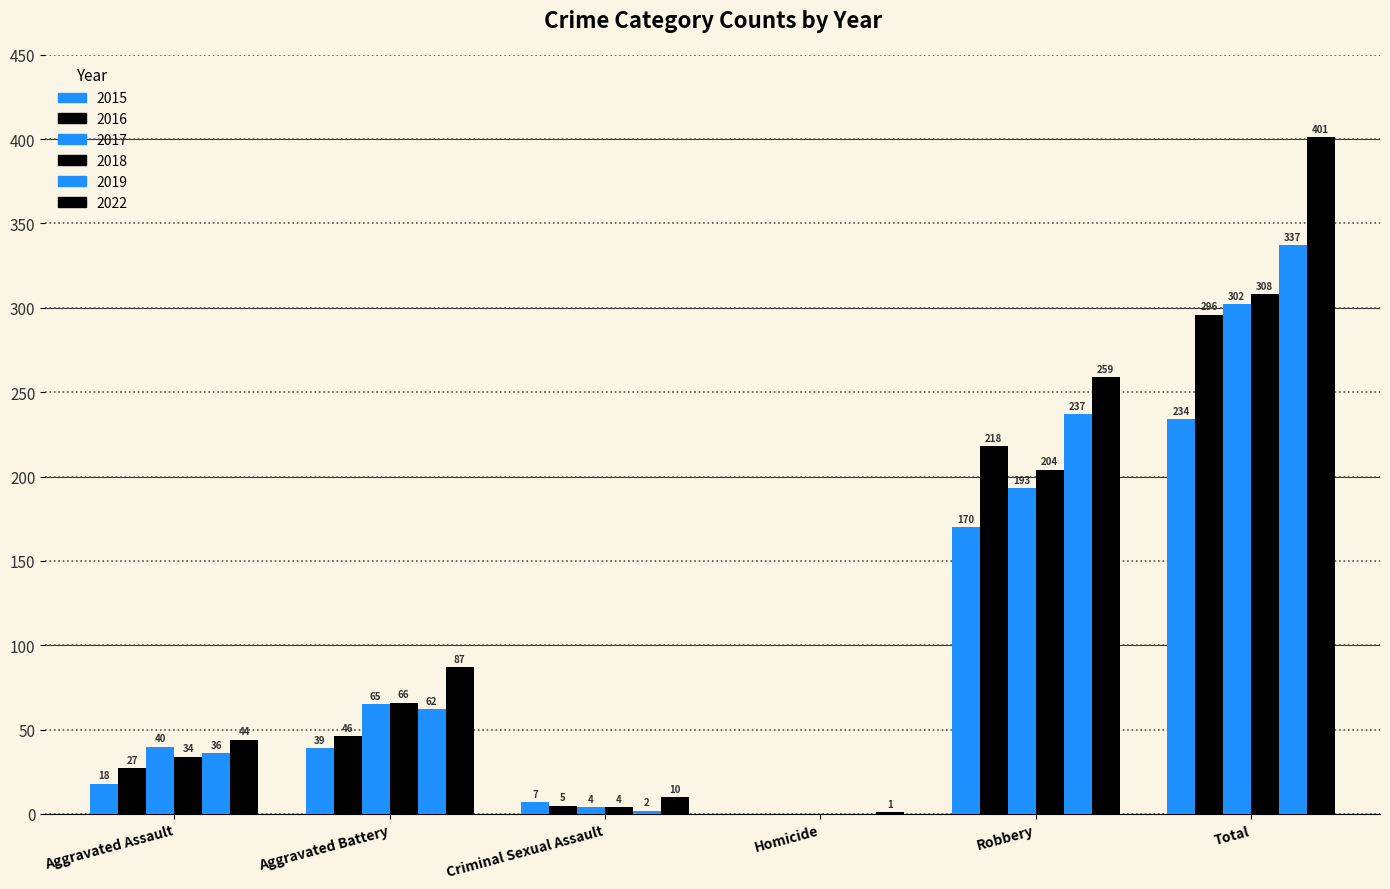

At which label is 2015 closest to 117?

Robbery